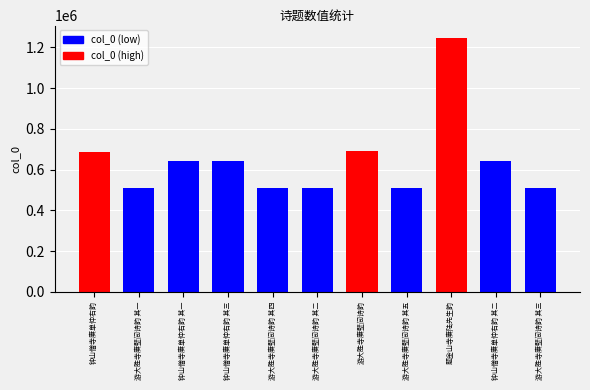

What is the label of the 8th bar from the left?

游大胜寺赓壁间诗韵 其五